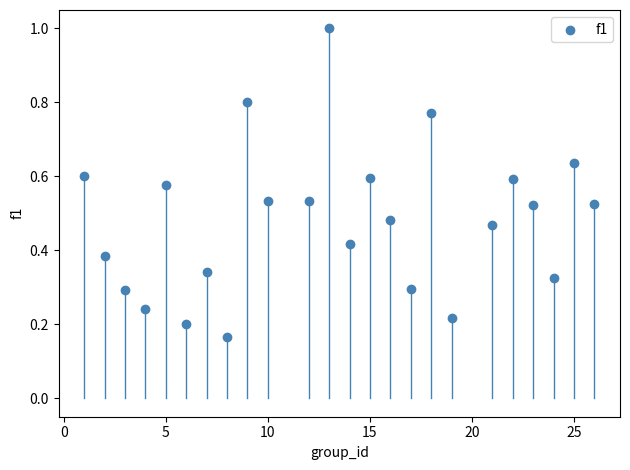

What is the range of X values (max minus min)?

25.0